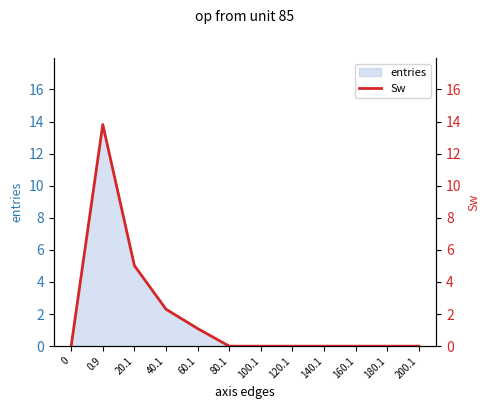

What is the maximum value shown in the chart?

13.8